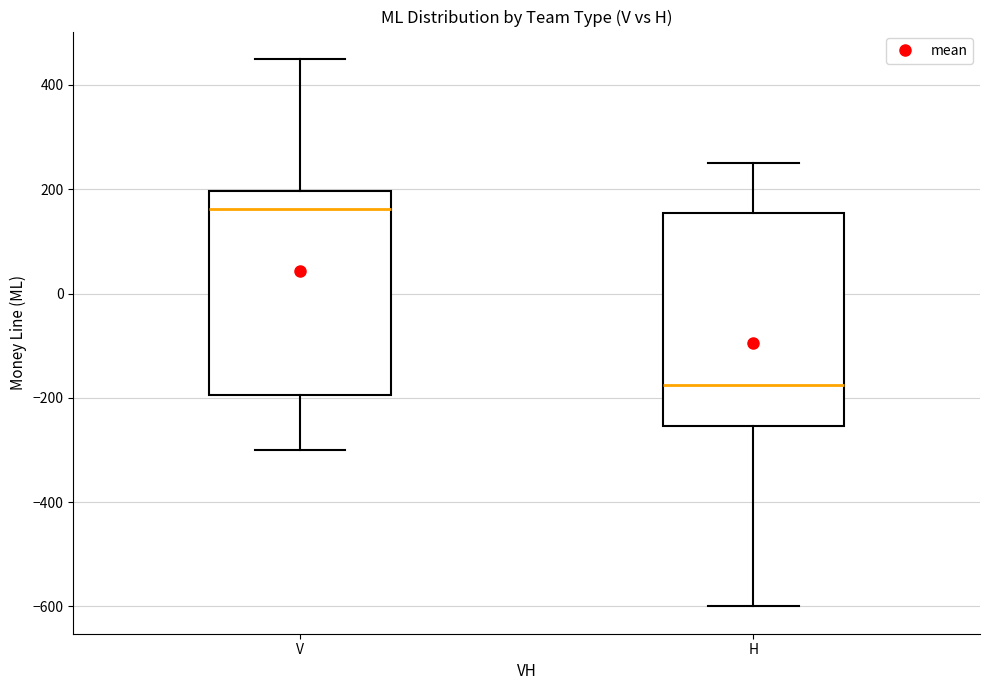

Which box has the lowest median line?

H